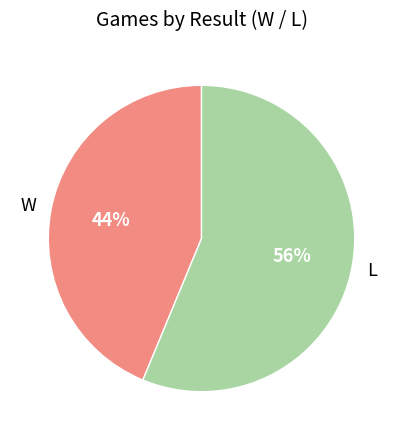

To the nearest percent, what percentage of the pie is W?

44%